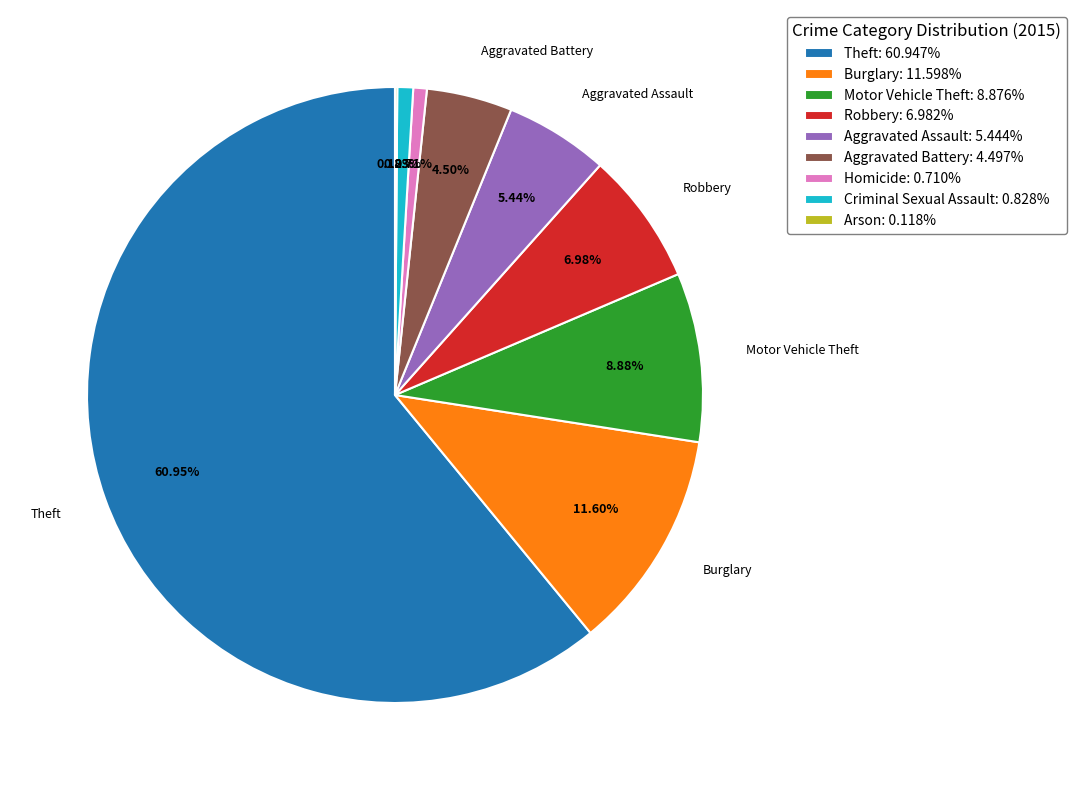

Which slice is the largest?

Theft